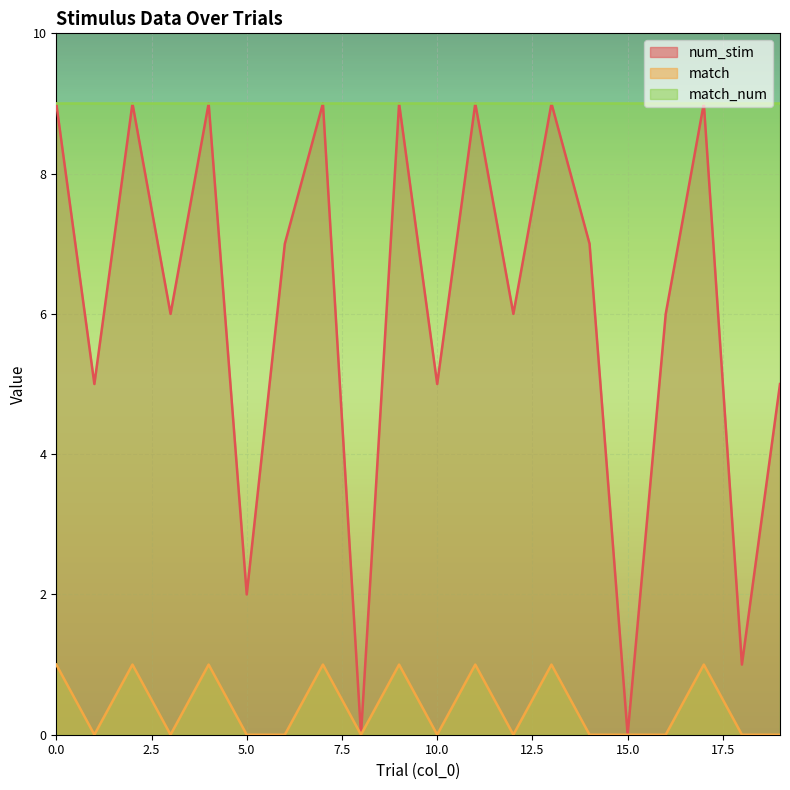

What is the value of the num_stim point at the 6th from the left?

2